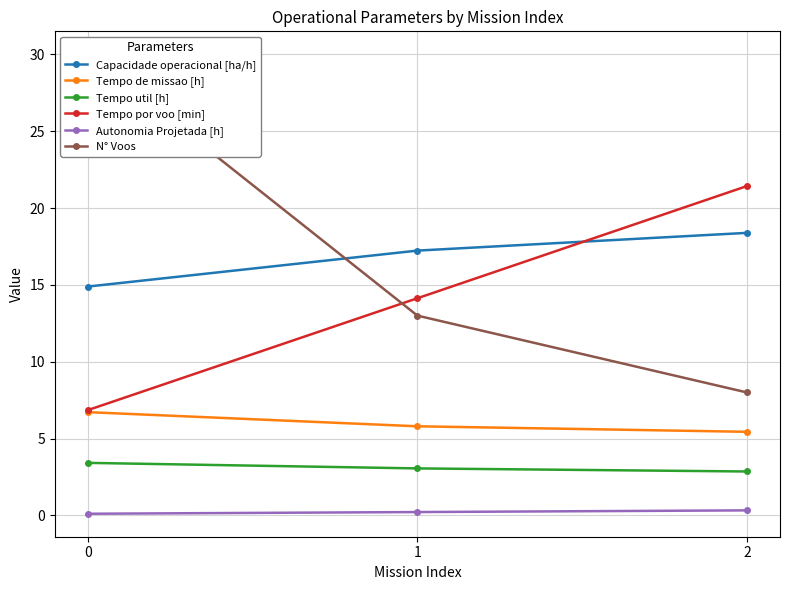

True or false: N° Voos has a value of 8.0 at 2.

True